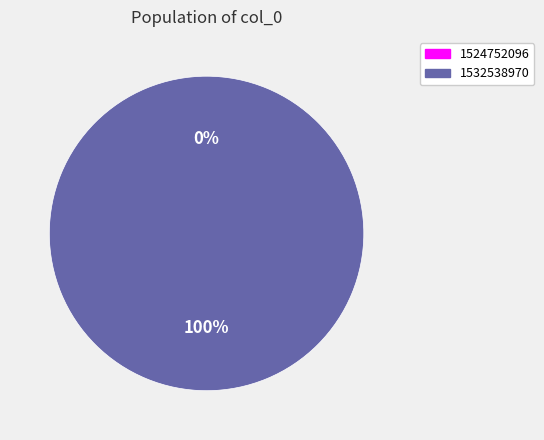

Count the number of slices in the pie.

2